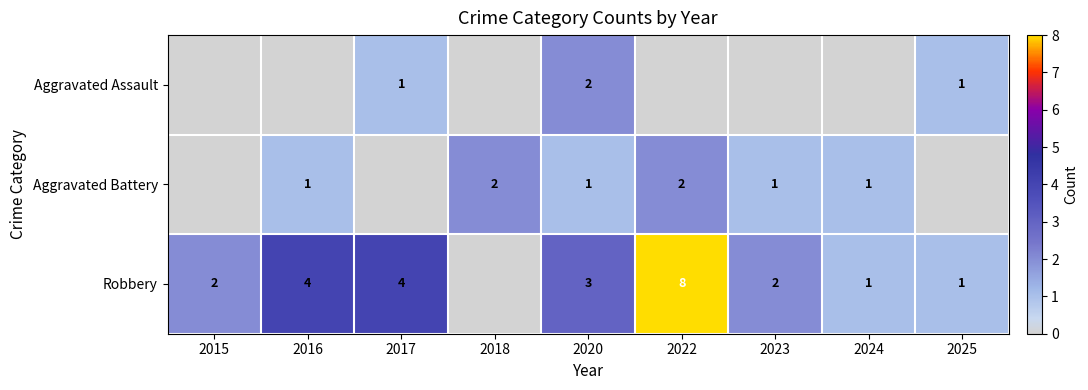

How many data points does each series have?

9